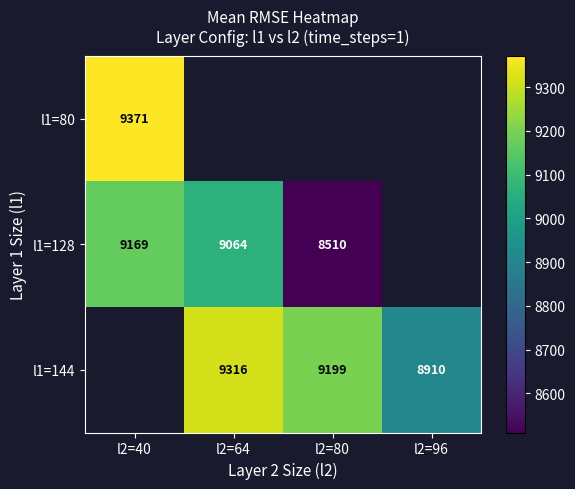

Which label corresponds to the largest value in the chart?

l2=40